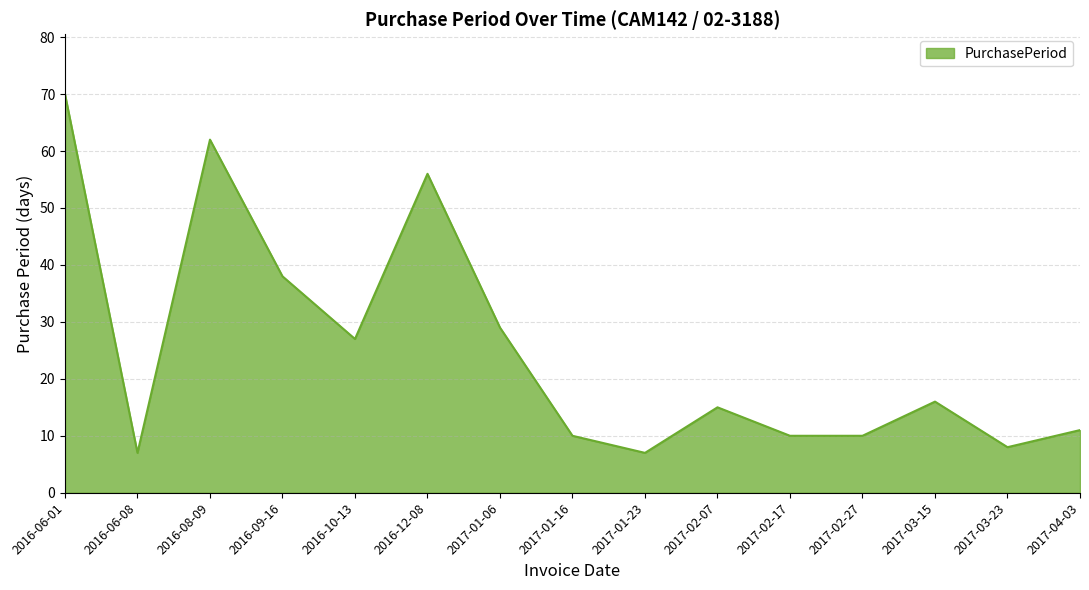

What is the greatest value displayed?

70